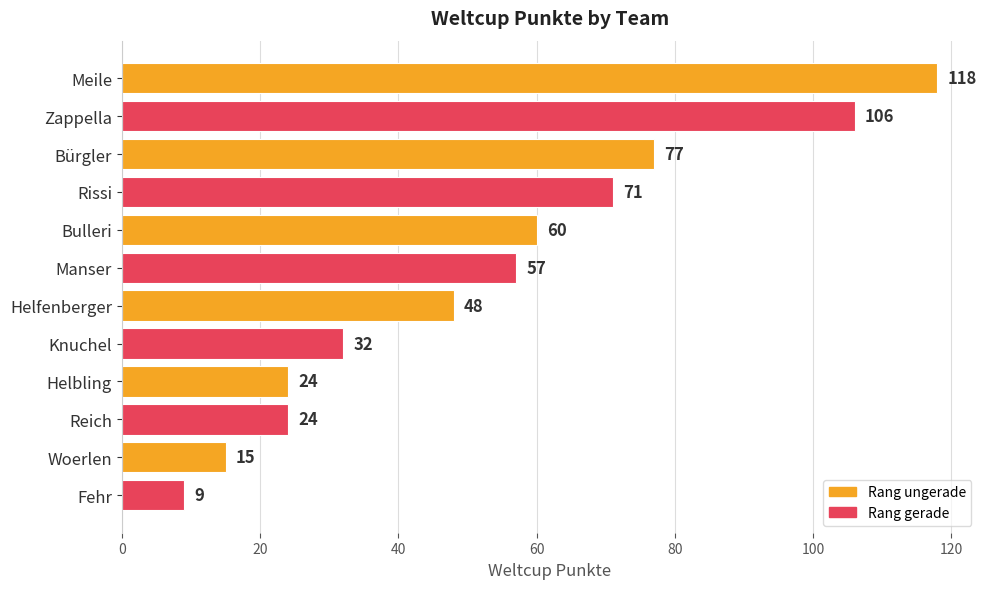

Between Helfenberger and Manser, which is larger?

Manser